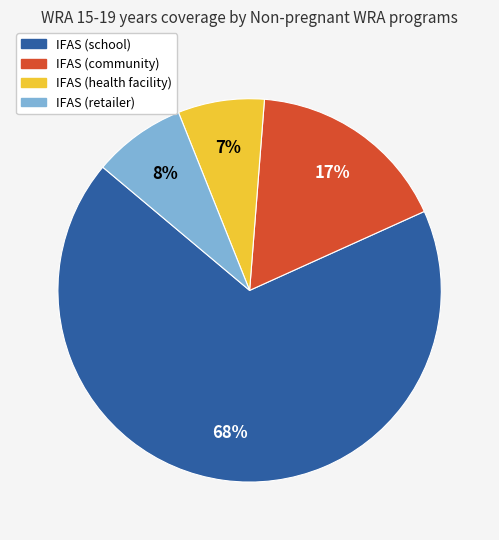

Which has a higher value, IFAS (community) or IFAS (health facility)?

IFAS (community)